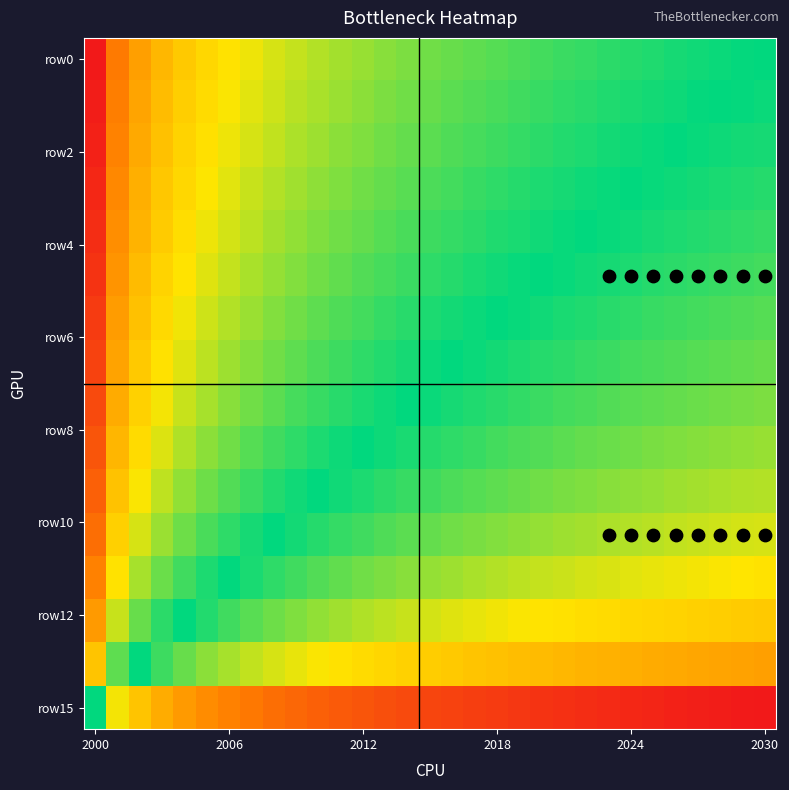

At how many categories does at least one series exceed 0?

31